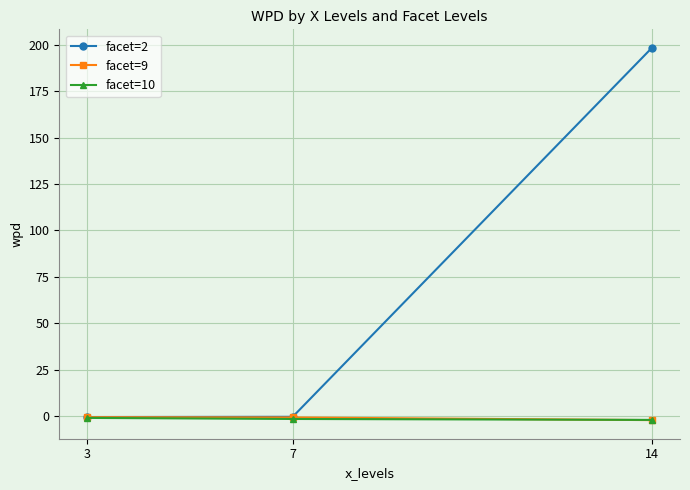

At which label does facet=2 reach its peak?

14